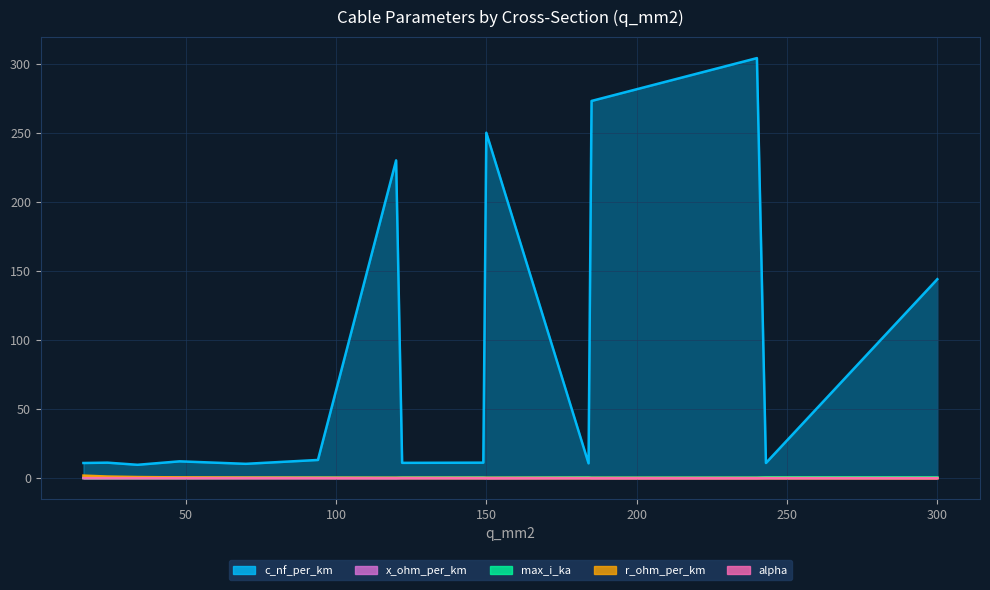

List the labels in order of max_i_ka value, smallest first.

16, 24, 34, 48, 120, 70, 150, 94, 185, 122, 240, 149, 184, 300, 243